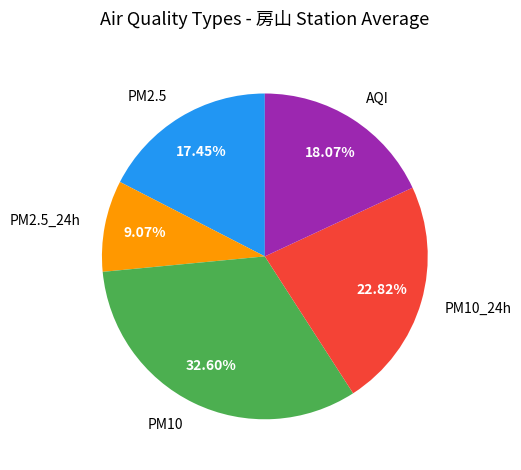

Does any single category account for the majority?

No